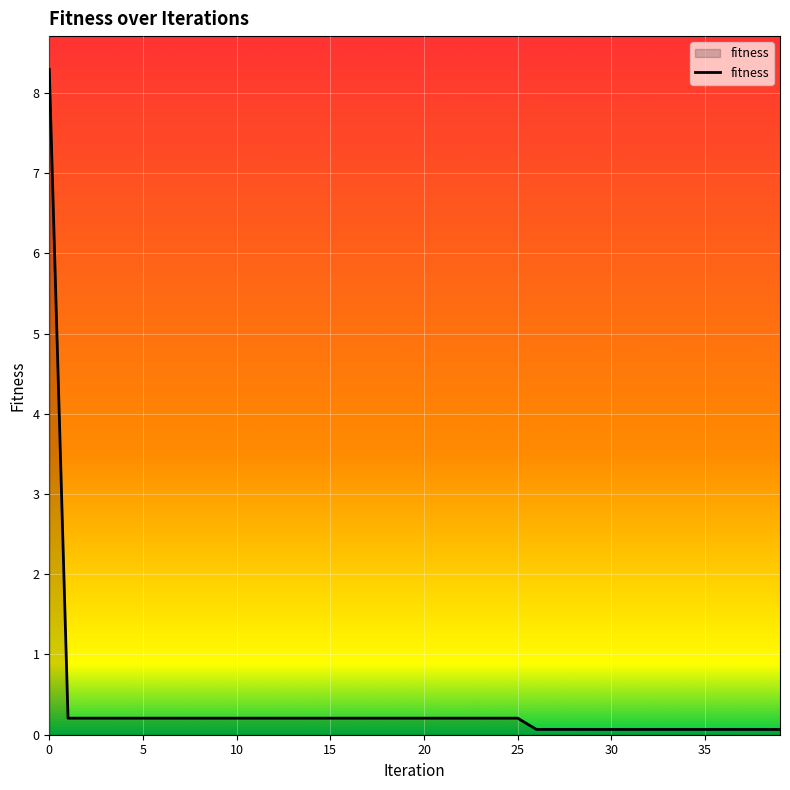

What is the difference between the maximum and minimum values?

8.2